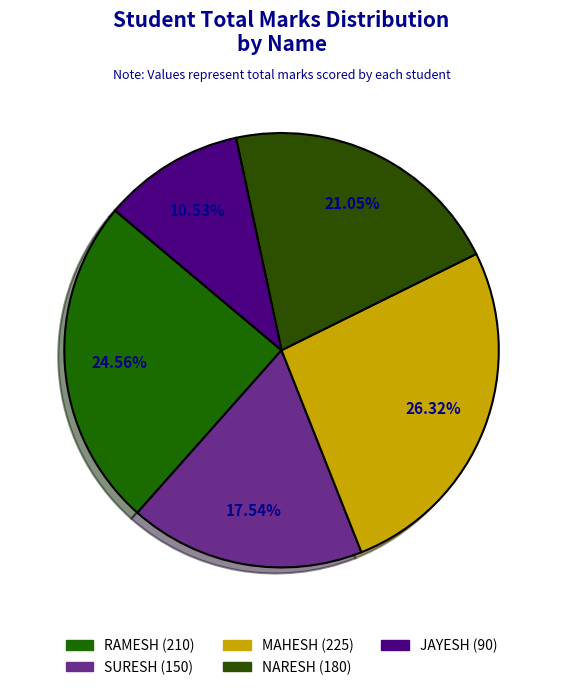

What is the total percentage of RAMESH (210) and JAYESH (90)?

35.1%